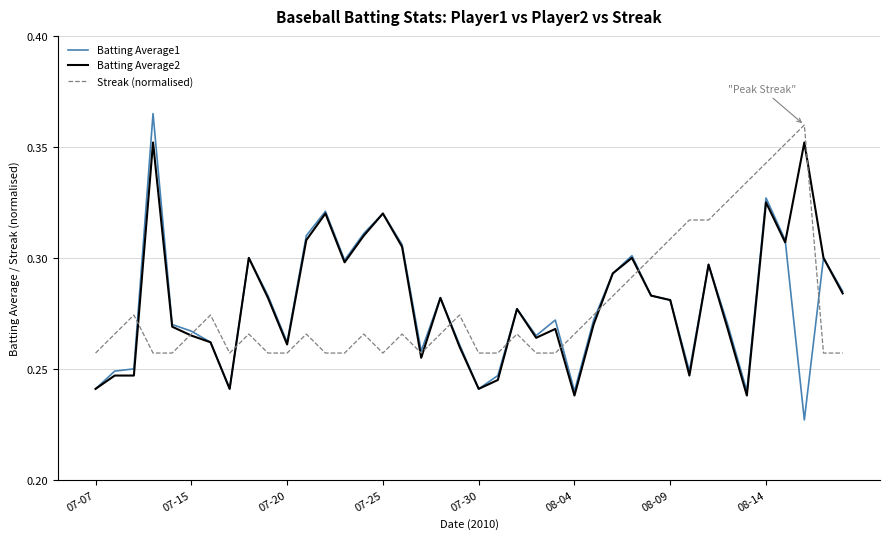

Which series has the largest range (max minus min)?

Batting Average1